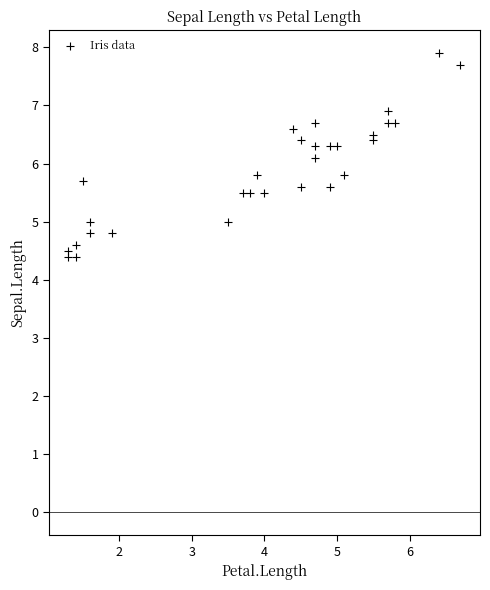

What is the range of X values (max minus min)?

5.4